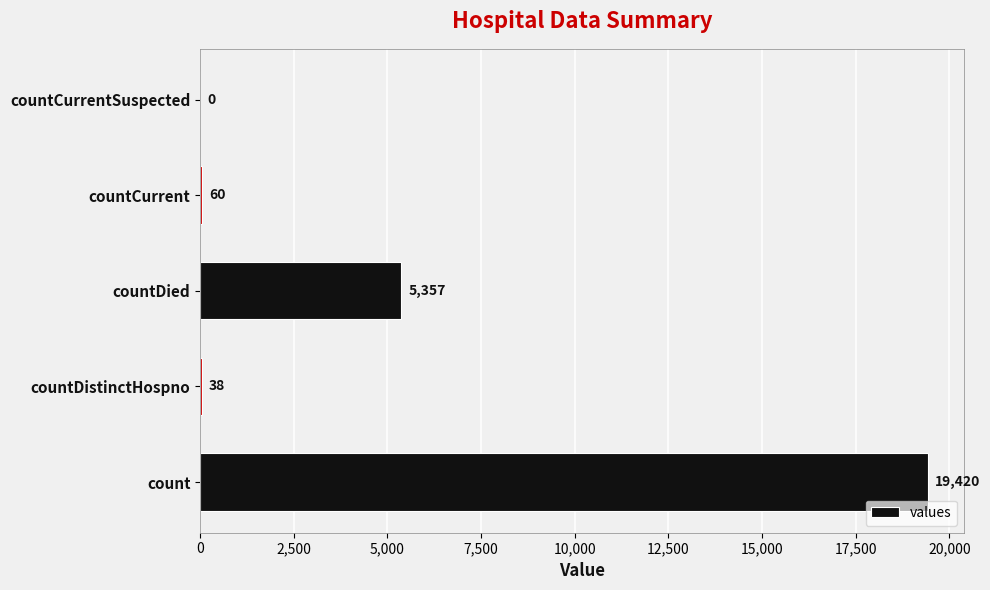

Where is the data nearest to the value 9710?

countDied